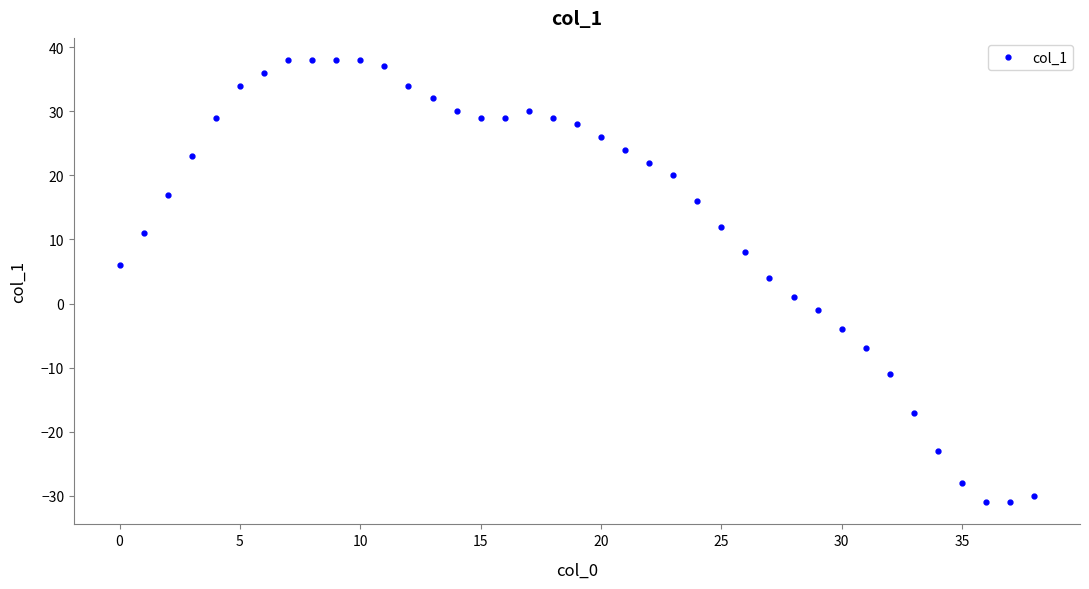

How many positive values are there?

29